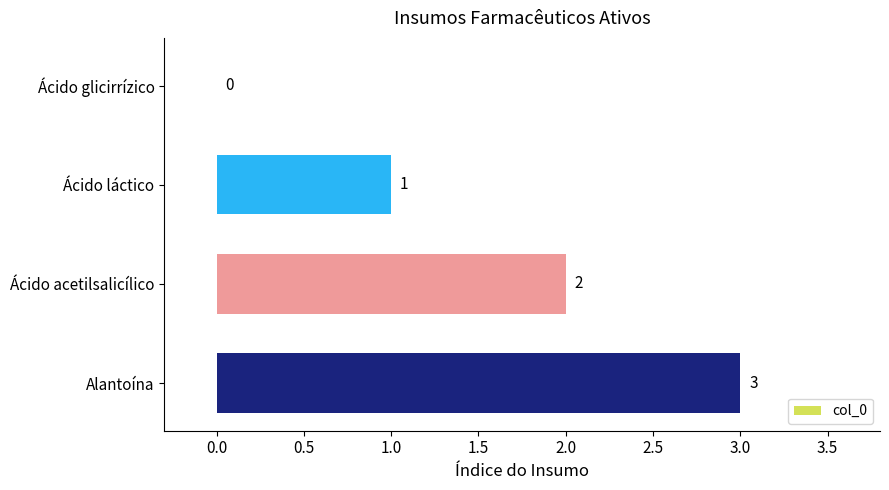

What is the sum of the values at Ácido acetilsalicílico and Alantoína?

5